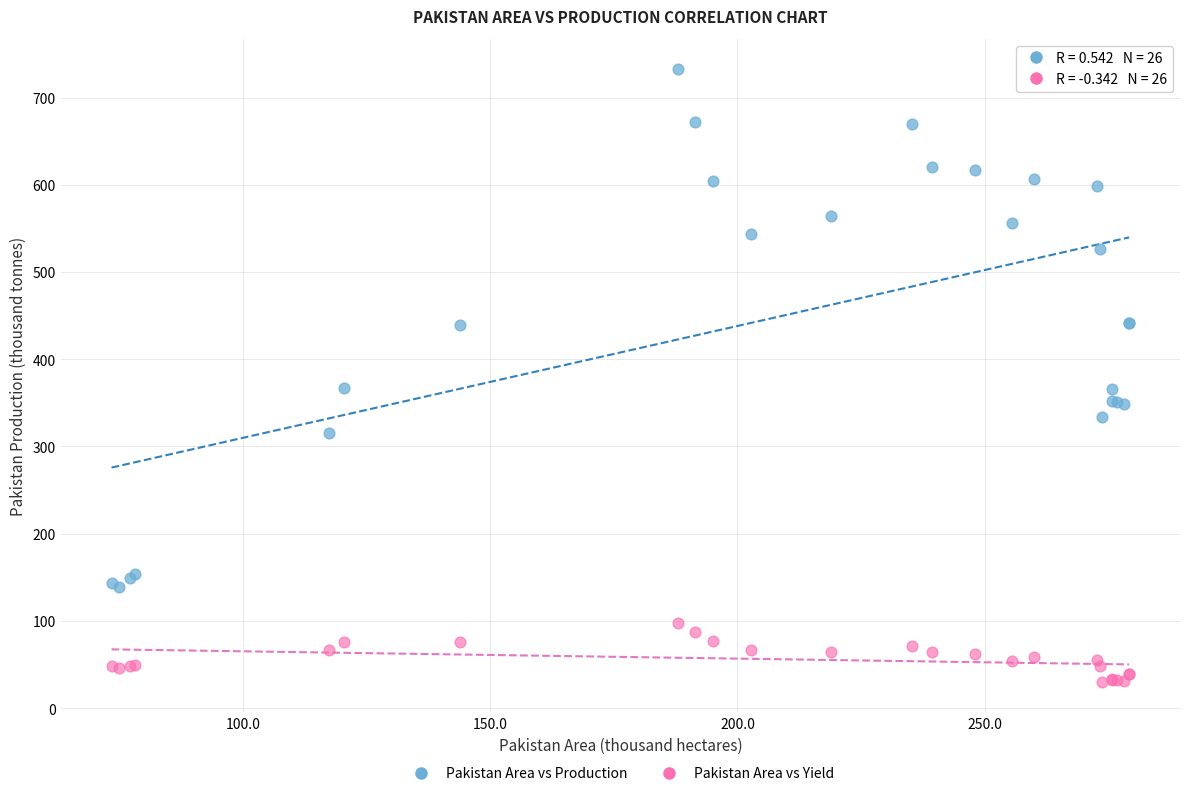

What is the X range (max minus min) for the scatter plot?

205.8